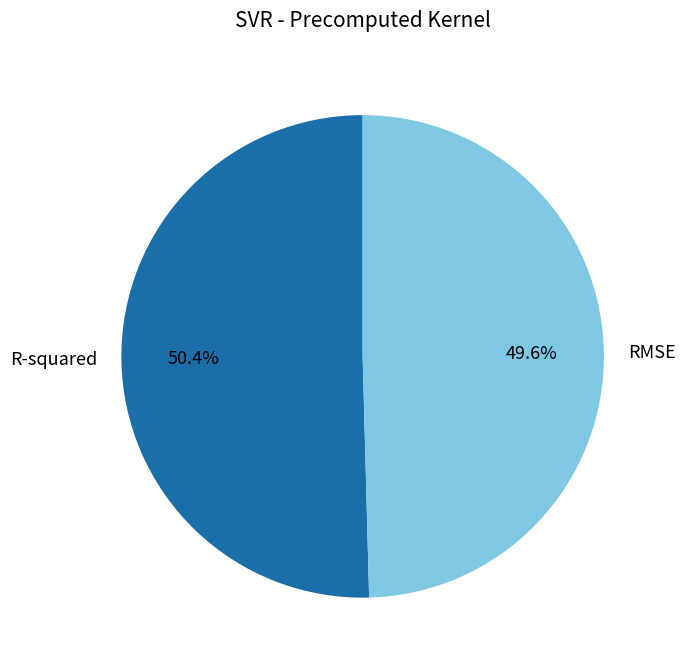

What is the total percentage of RMSE and R-squared?

100.0%